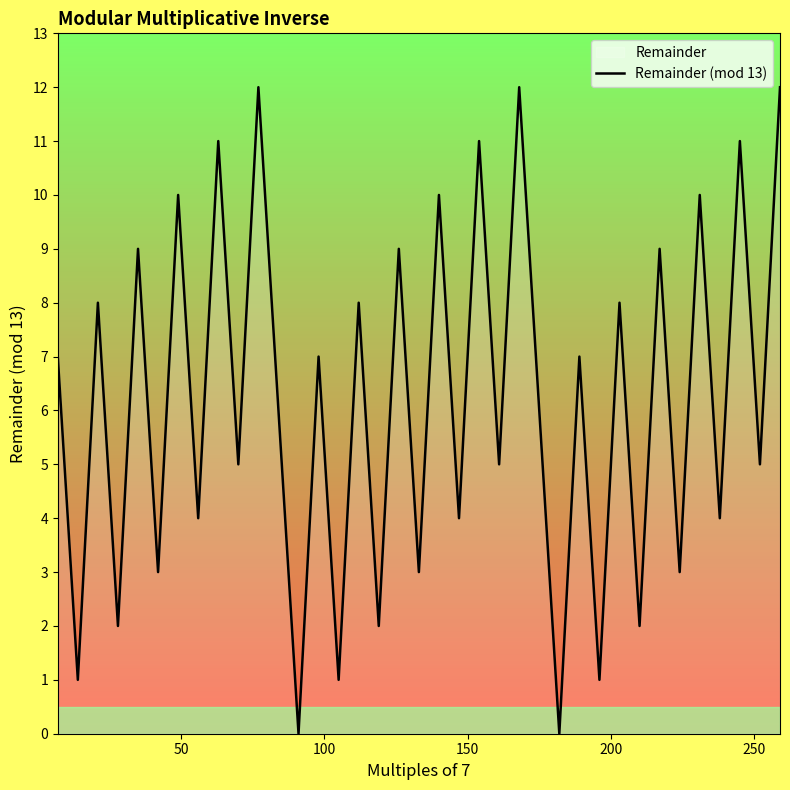

What is the difference between the maximum and minimum values?

12